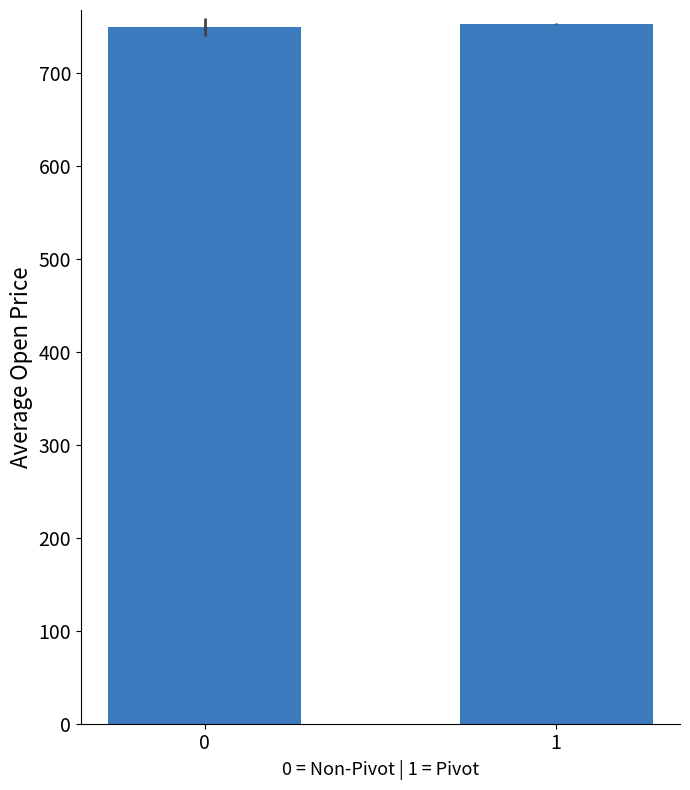

What is the greatest value displayed?

753.0